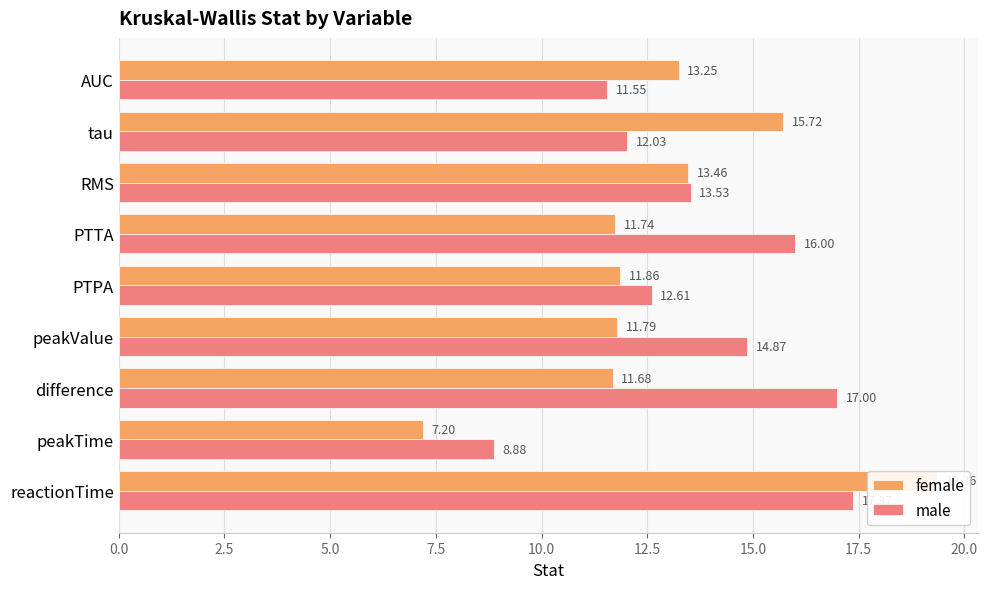

What is the total value across all series at difference?

28.7